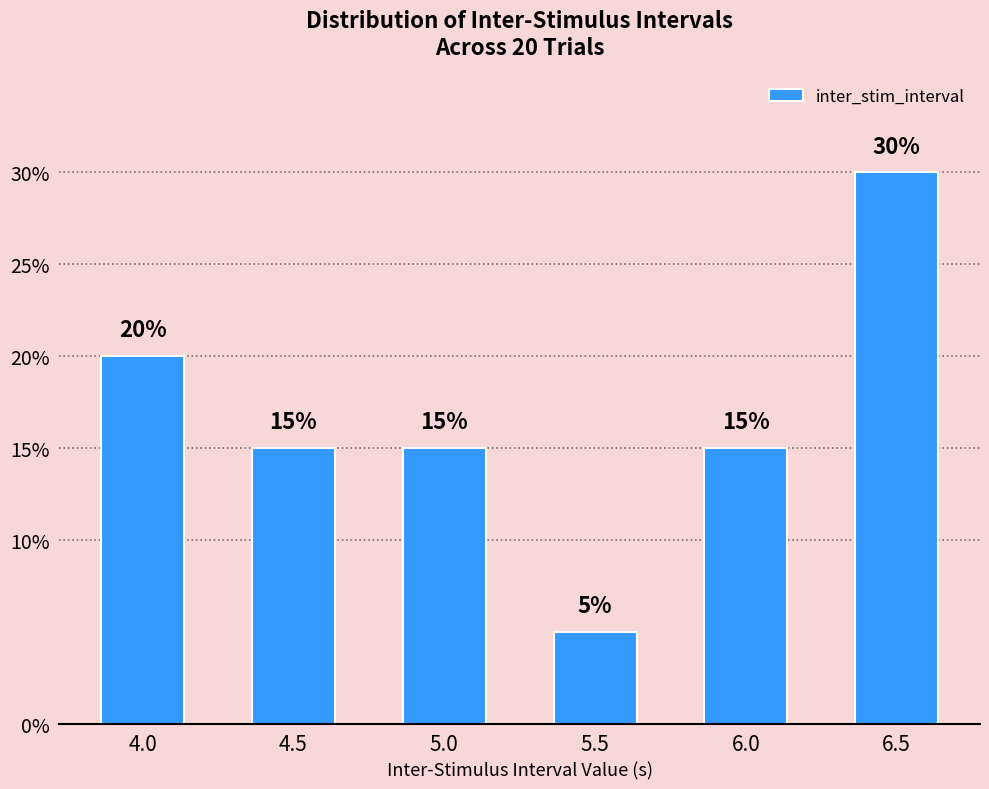

How many bars are there in total?

6